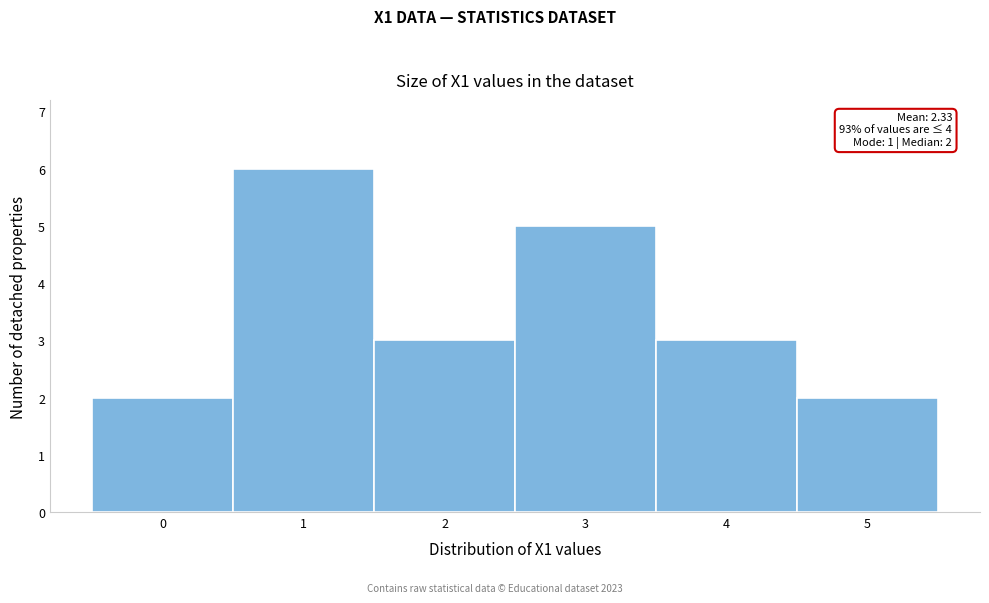

Which range on the x-axis has the tallest bar?

0.5 to 1.5